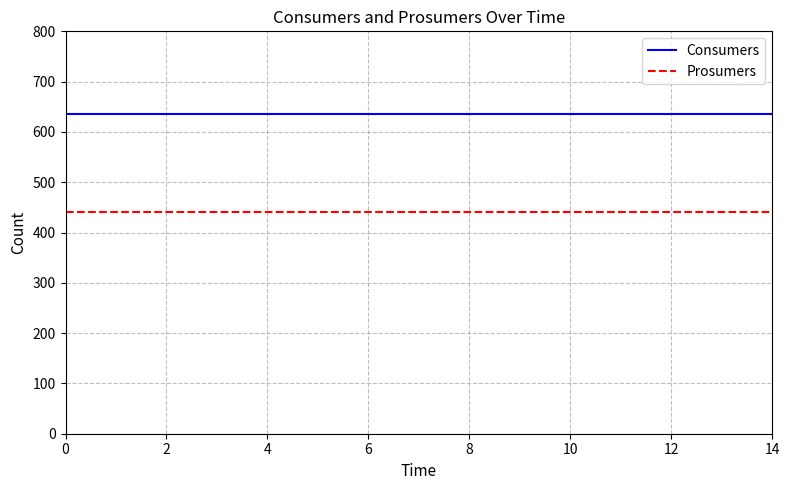

What is the greatest value displayed?

635